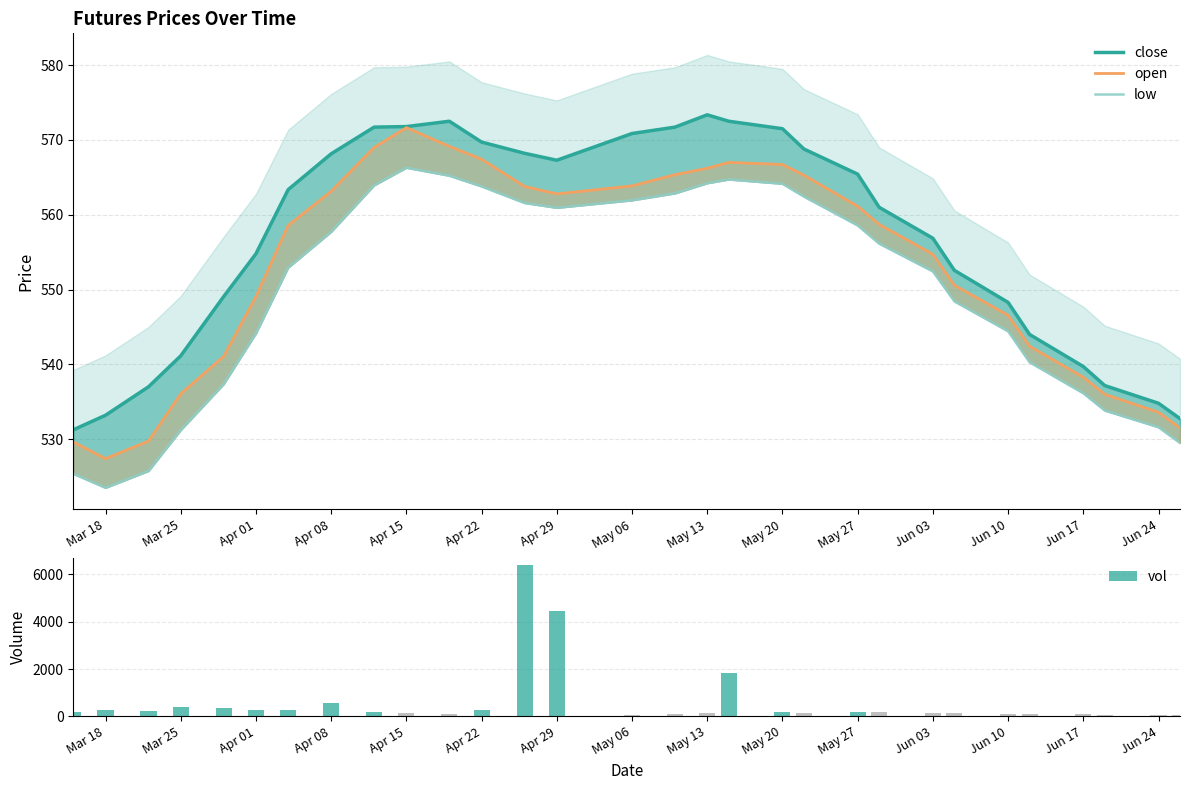

List the series in order of their peak value, highest first.

vol, close, open, low